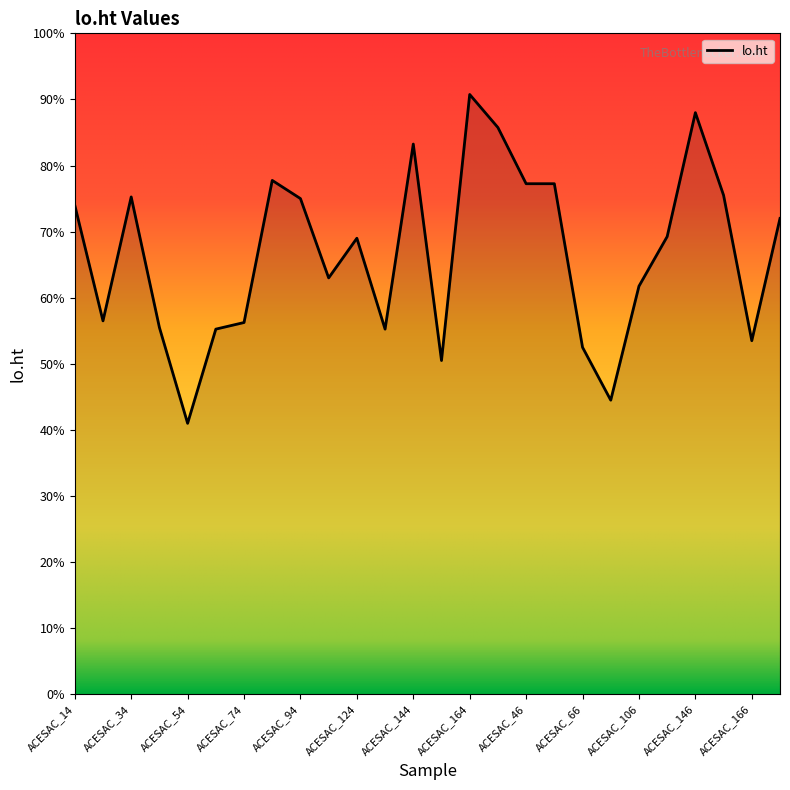

What is the minimum value shown in the chart?

41.0